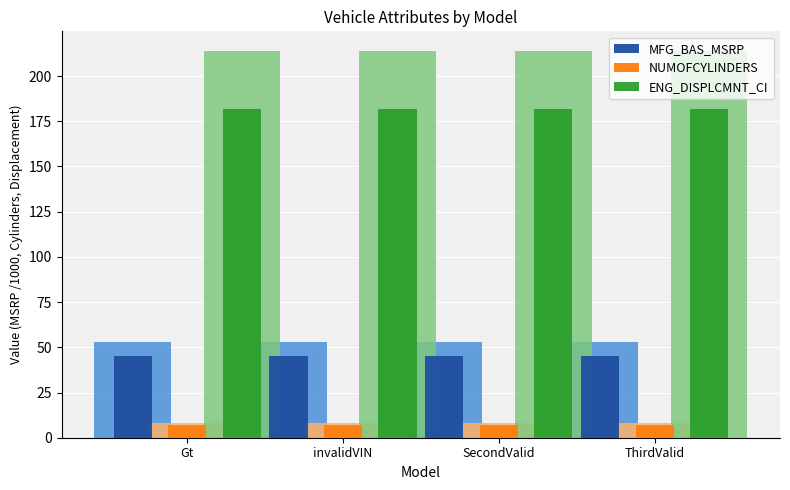

At which label does NUMOFCYLINDERS reach its peak?

Gt